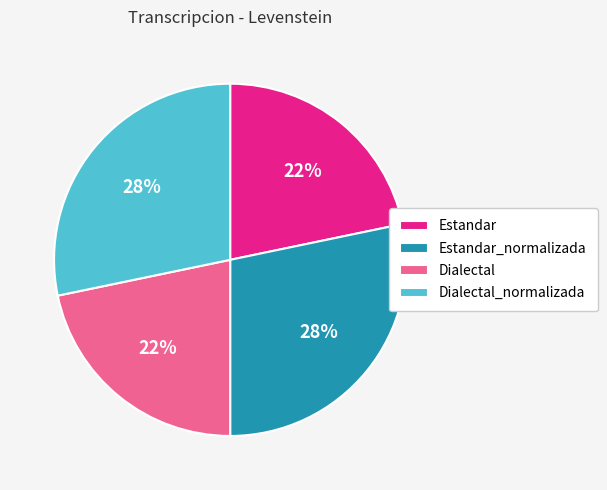

Do Estandar_normalizada and Dialectal_normalizada together represent more than half of the pie?

Yes